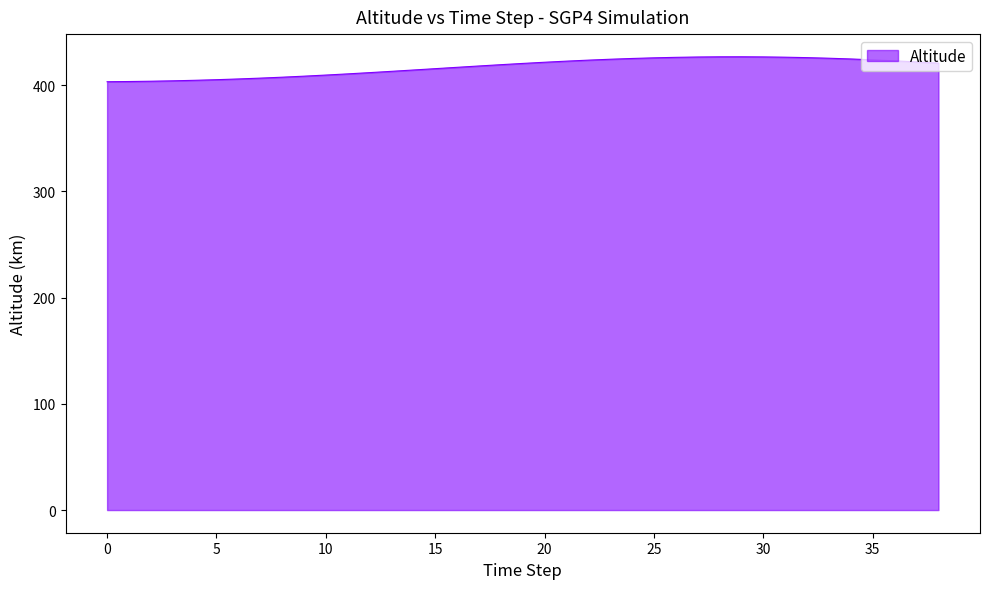

What is the smallest value displayed?

403.3